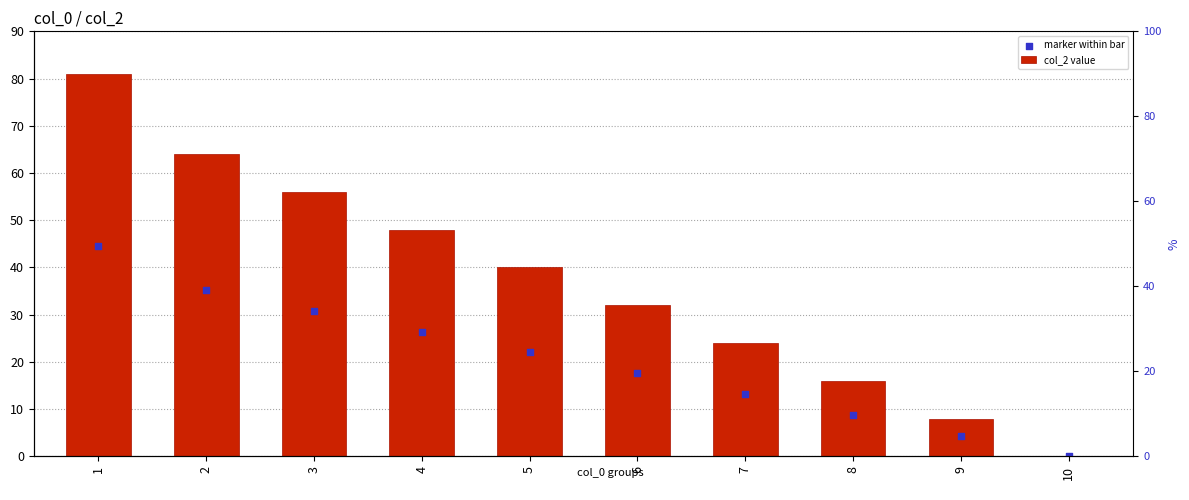

Which series has the widest spread of Y values?

col_2 value